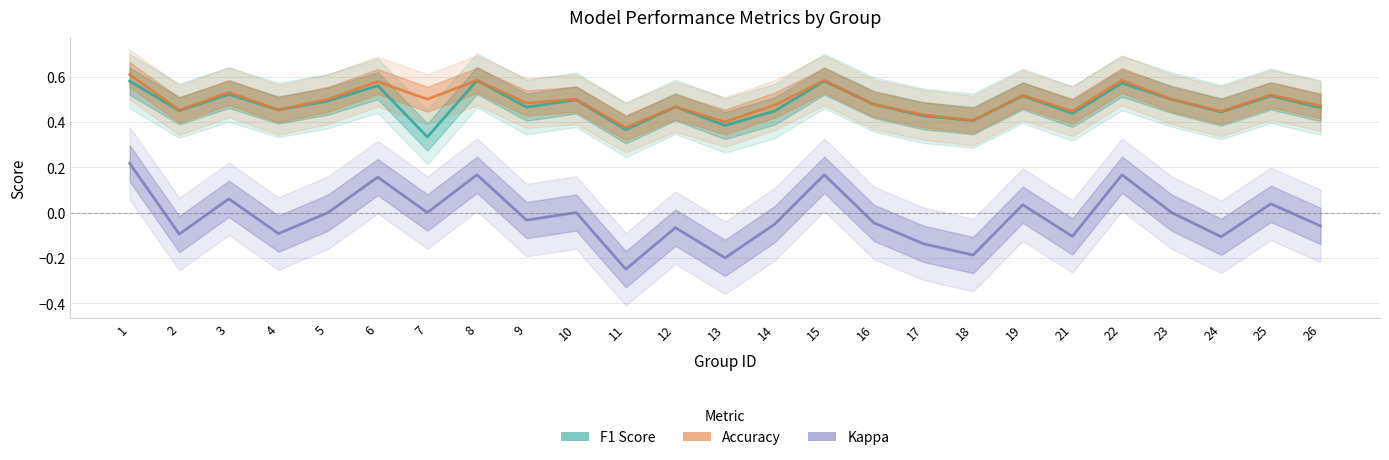

Reading right to left, what are all the values shown in this chart?

F1 Score: 26=0.5	25=0.5	24=0.4	23=0.5	22=0.6	21=0.4	19=0.5	18=0.4	17=0.4	16=0.5	15=0.6	14=0.4	13=0.4	12=0.5	11=0.4	10=0.5	9=0.5	8=0.6	7=0.3	6=0.6	5=0.5	4=0.5	3=0.5	2=0.4	1=0.6
Accuracy: 26=0.5	25=0.5	24=0.4	23=0.5	22=0.6	21=0.4	19=0.5	18=0.4	17=0.4	16=0.5	15=0.6	14=0.5	13=0.4	12=0.5	11=0.4	10=0.5	9=0.5	8=0.6	7=0.5	6=0.6	5=0.5	4=0.5	3=0.5	2=0.5	1=0.6
Kappa: 26=-0.1	25=0.0	24=-0.1	23=0.0	22=0.2	21=-0.1	19=0.0	18=-0.2	17=-0.1	16=-0.0	15=0.2	14=-0.1	13=-0.2	12=-0.1	11=-0.2	10=0.0	9=-0.0	8=0.2	7=0.0	6=0.2	5=0.0	4=-0.1	3=0.1	2=-0.1	1=0.2